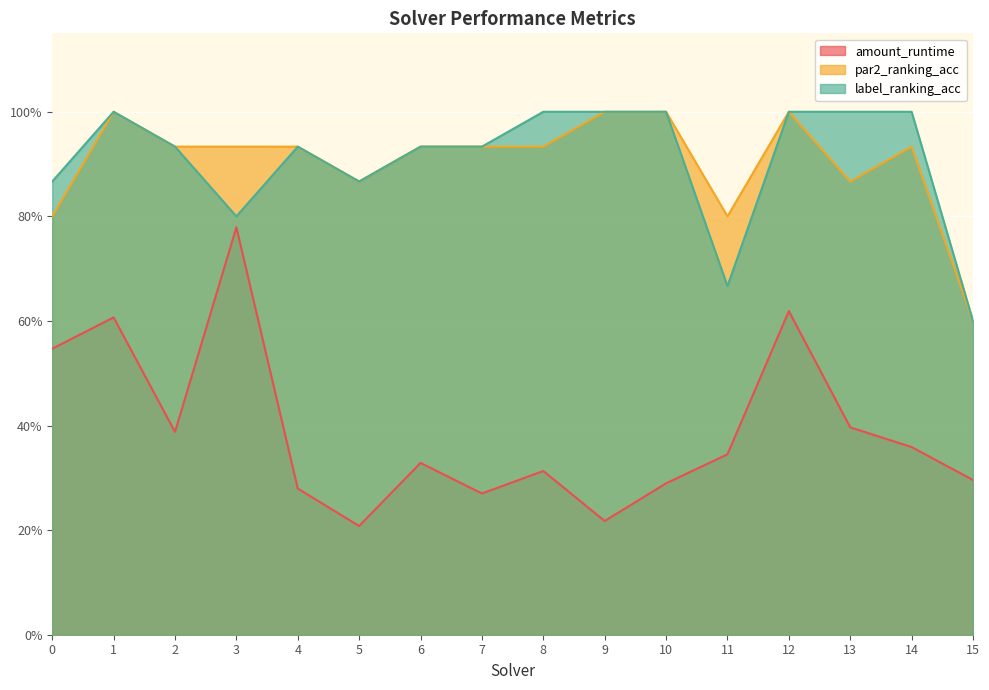

Which series has the largest total across all categories?

label_ranking_acc